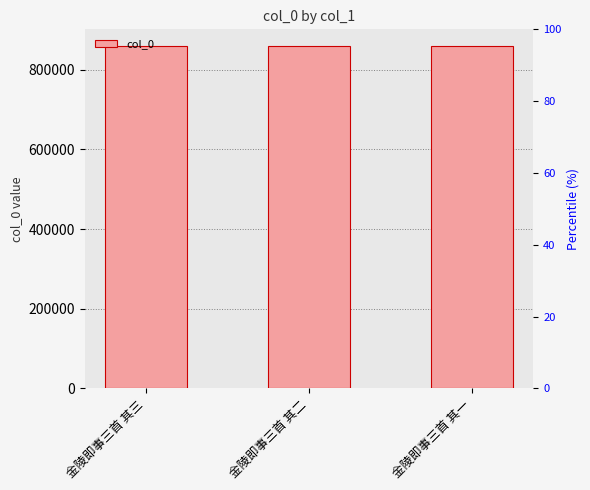

Is it true that the value at 金陵即事三首 其三 is 858360?

True